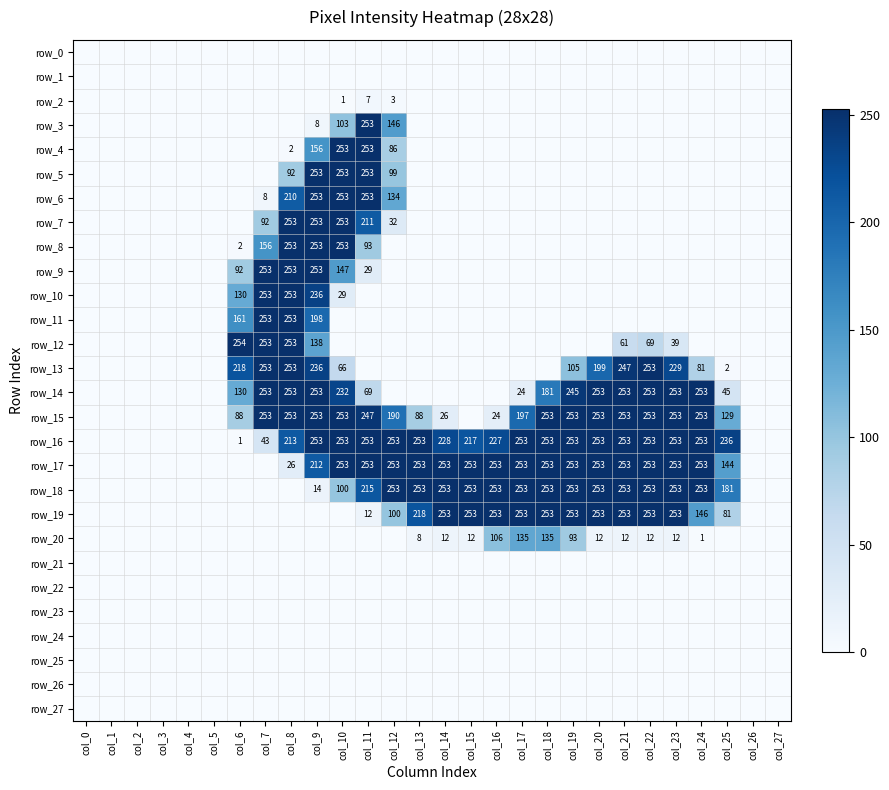

At which category does the chart reach its peak across all series?

col_6